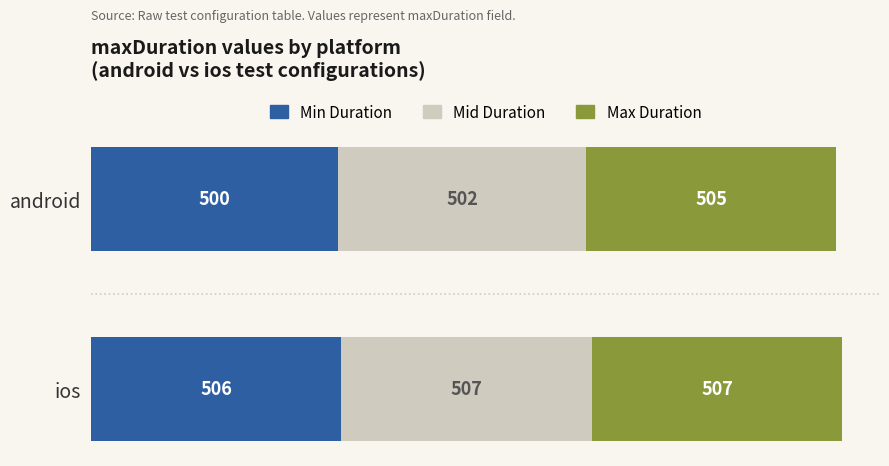

At which label does Min Duration reach its minimum?

android